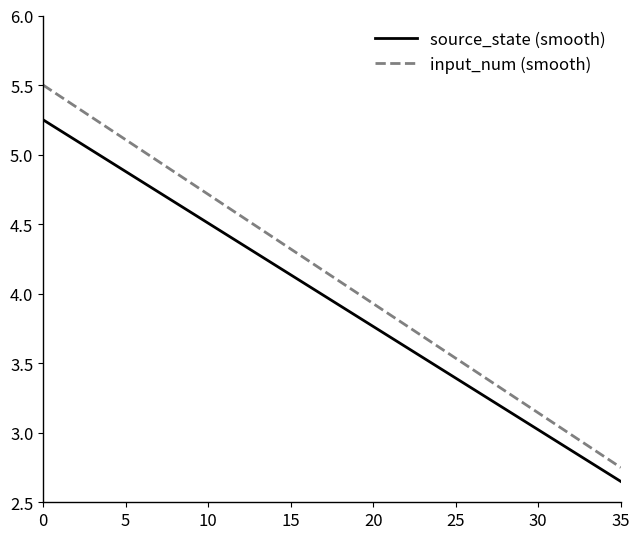

True or false: source_state (smooth) and input_num (smooth) intersect in this chart.

False